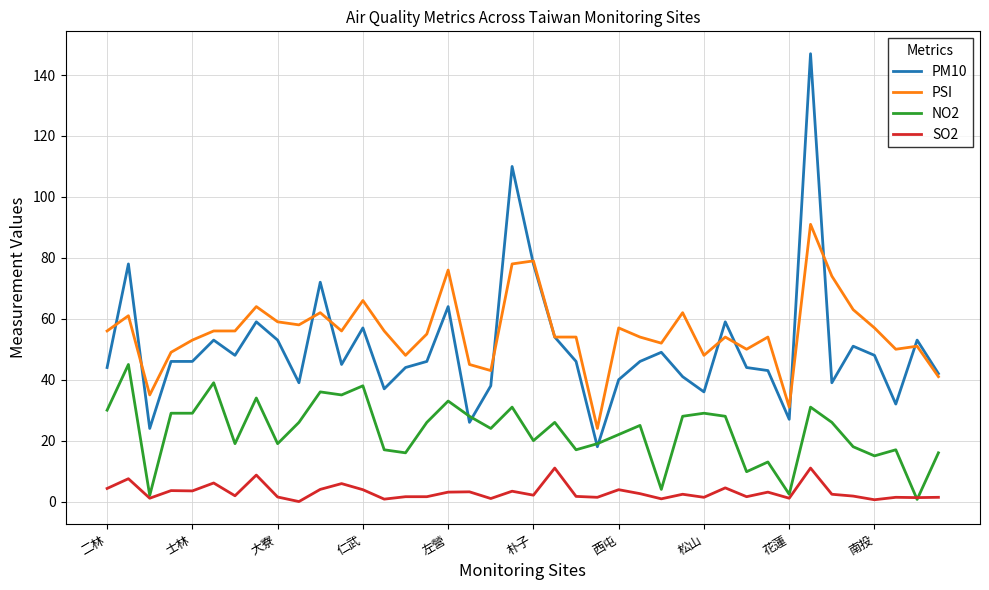

What is the sum of all PM10 values?

2022.0